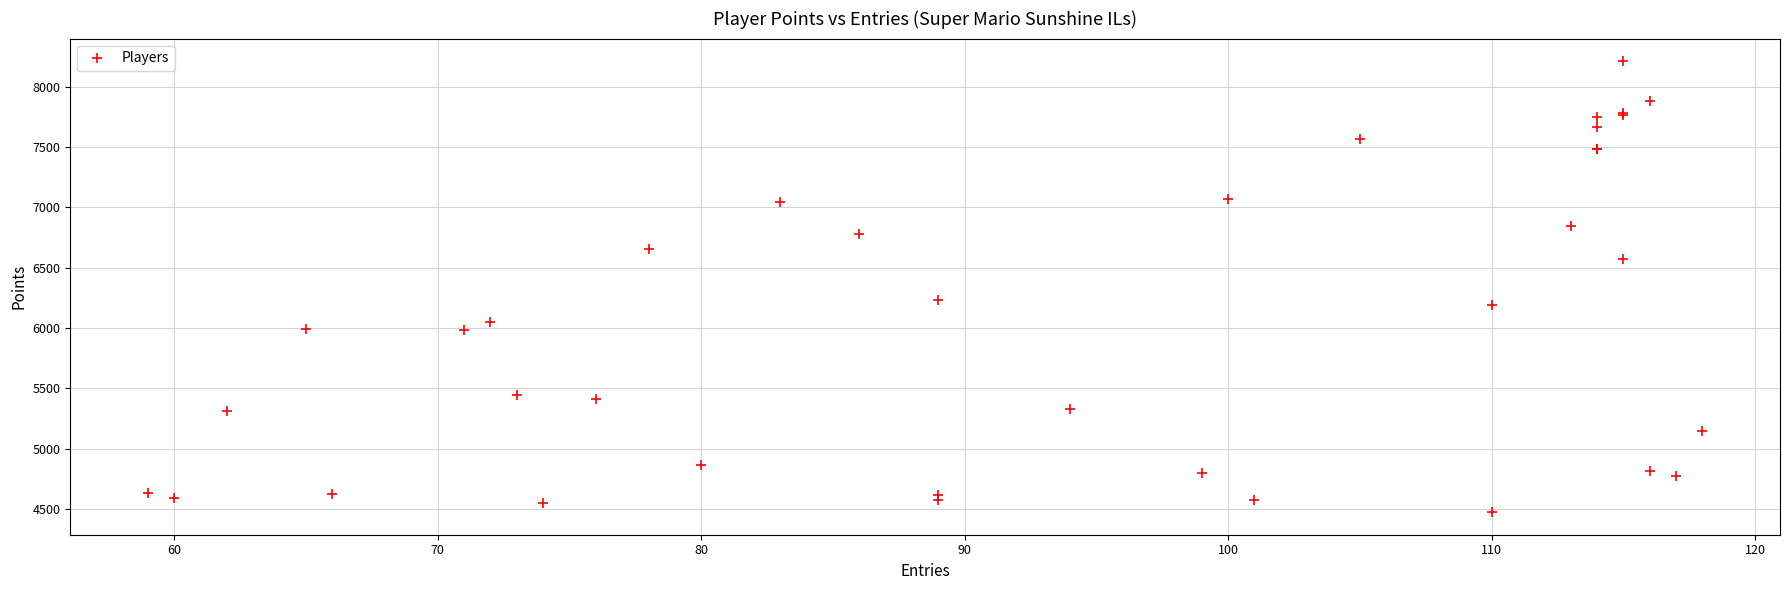

What Y value in the scatter plot is closest to 6344?

6237